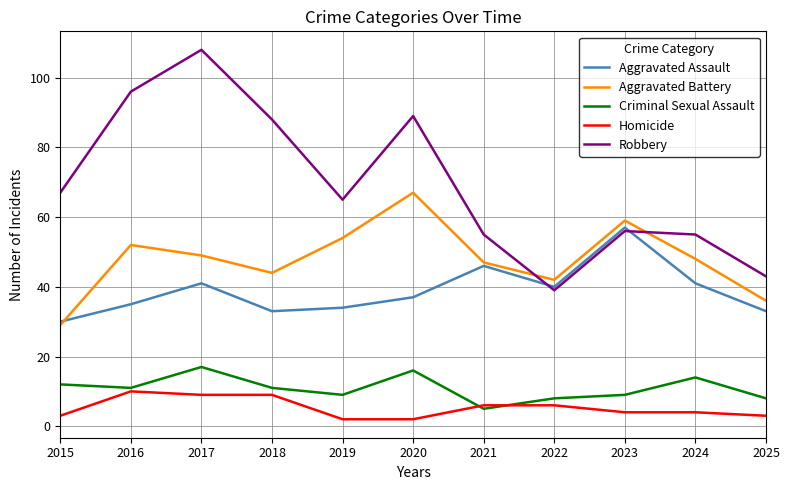

At which category is the sum across all series the highest?

2017